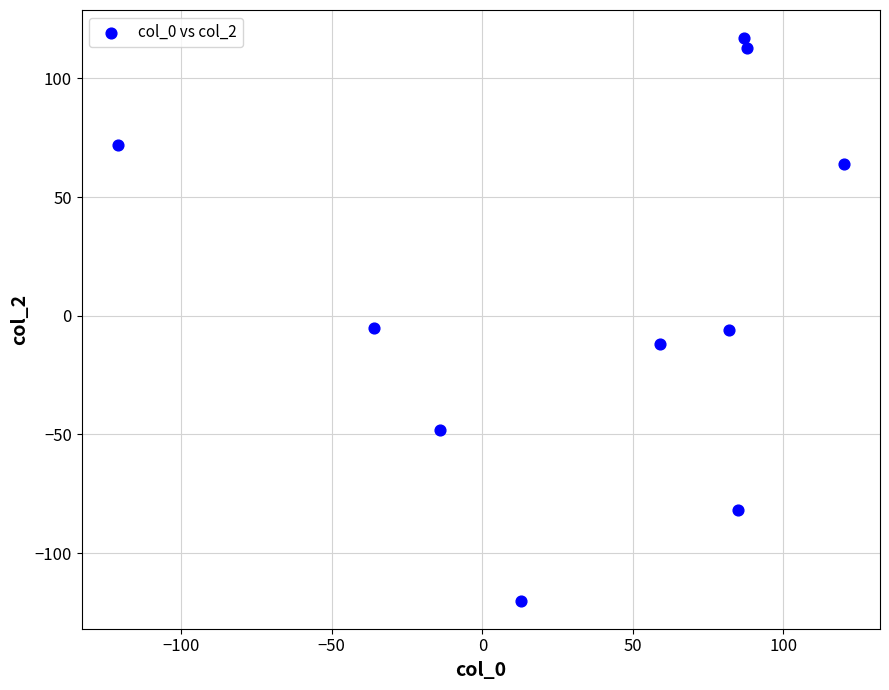

What is the range of Y values (max minus min)?

237